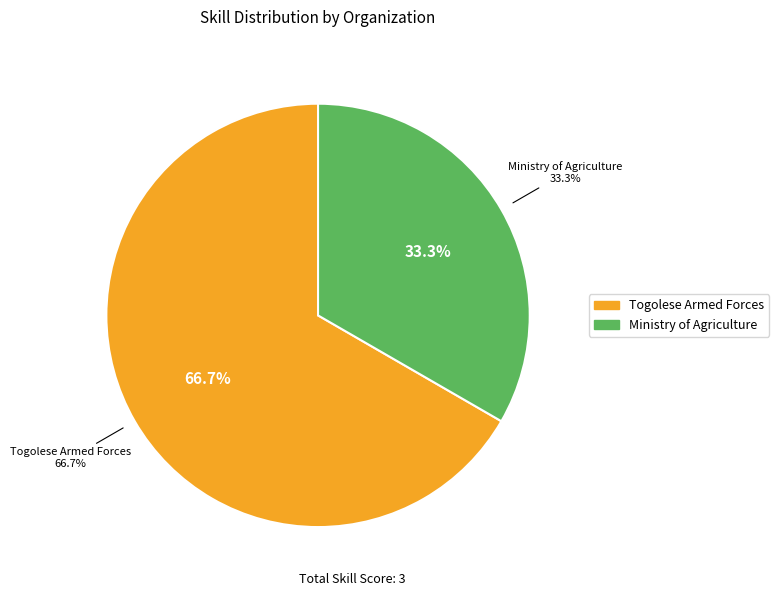

What is the largest slice in the pie chart?

Togolese Armed Forces